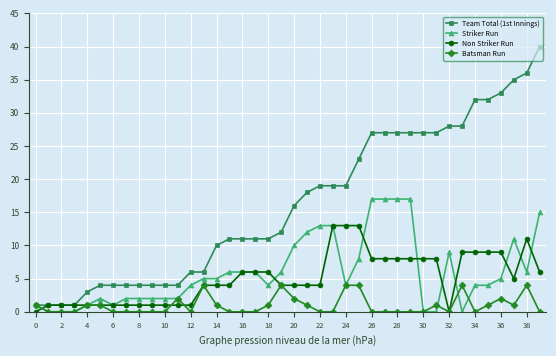

True or false: Striker Run has more than 2 interior local peaks.

True